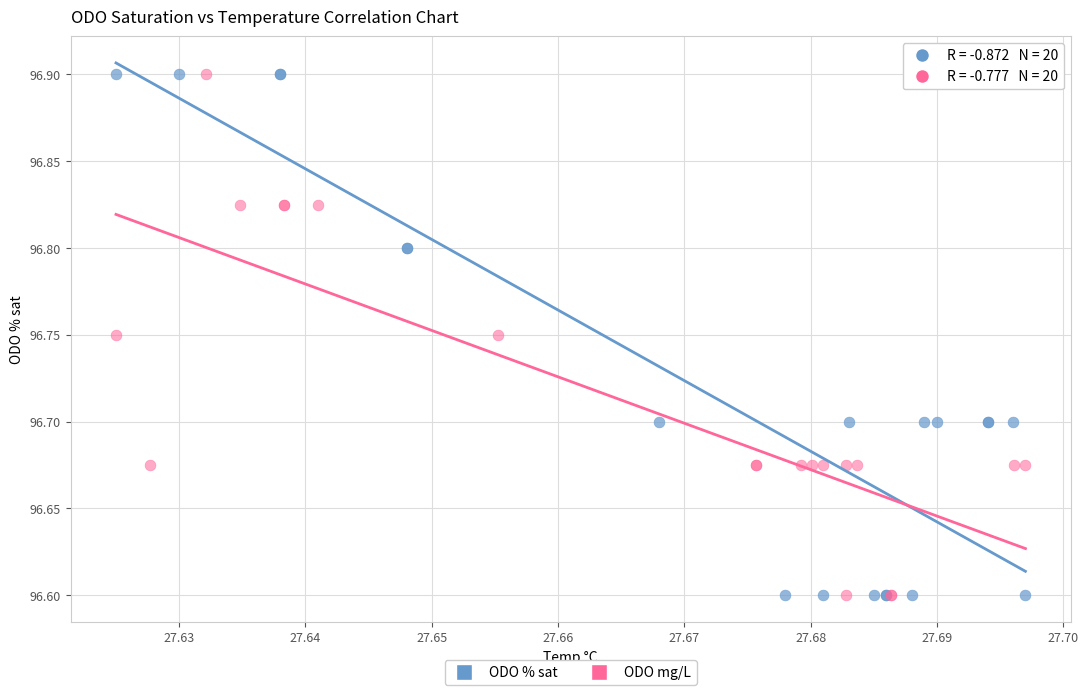

What are all the series names shown in the legend?

ODO % sat, ODO mg/L